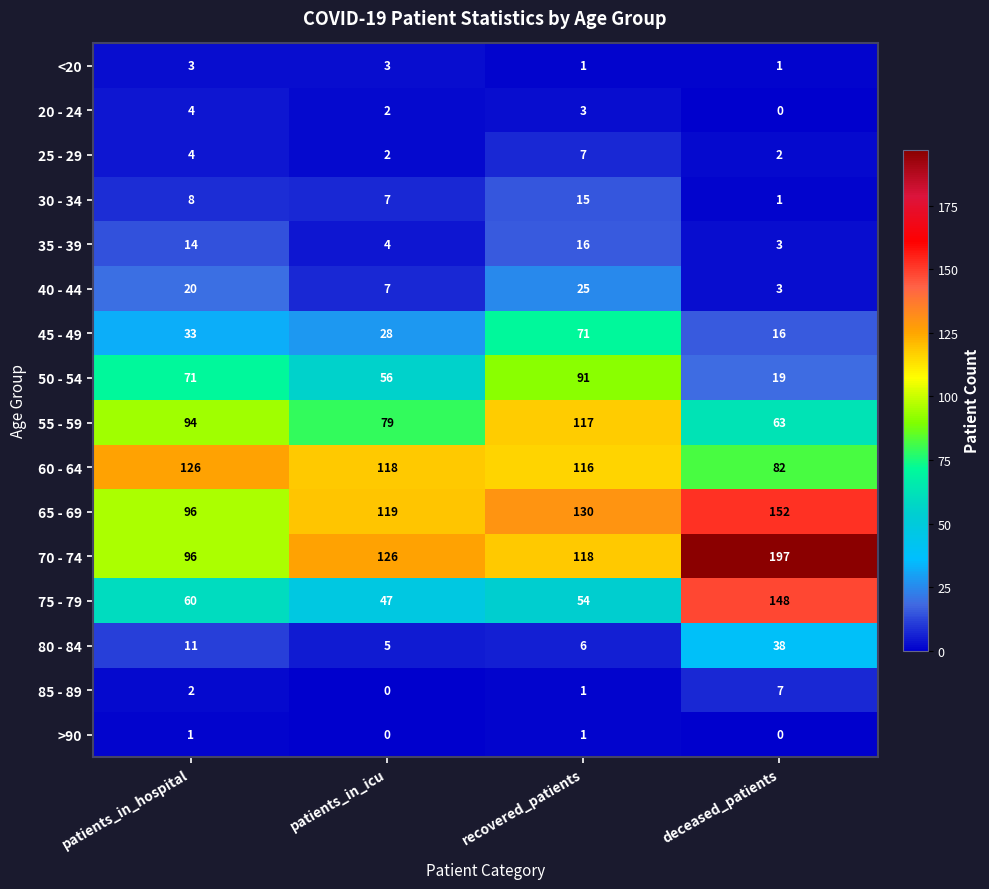

How many categories are shown in the chart?

4